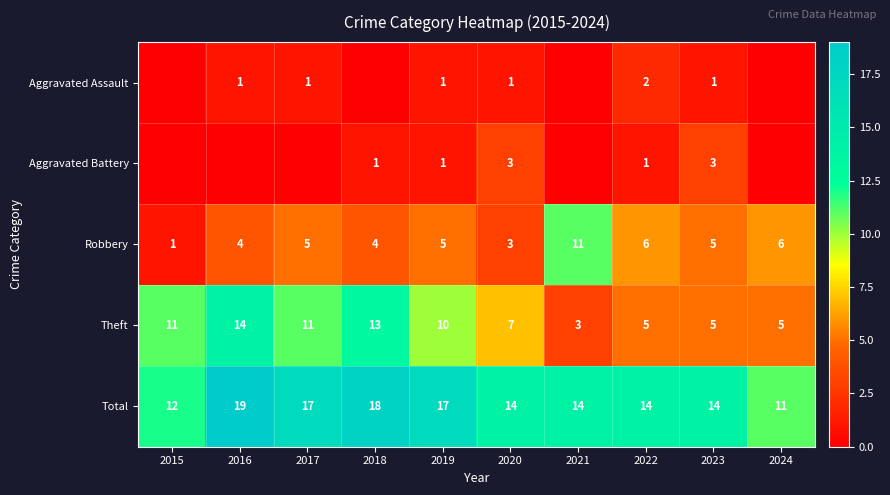

At how many categories does at least one series exceed 5?

10